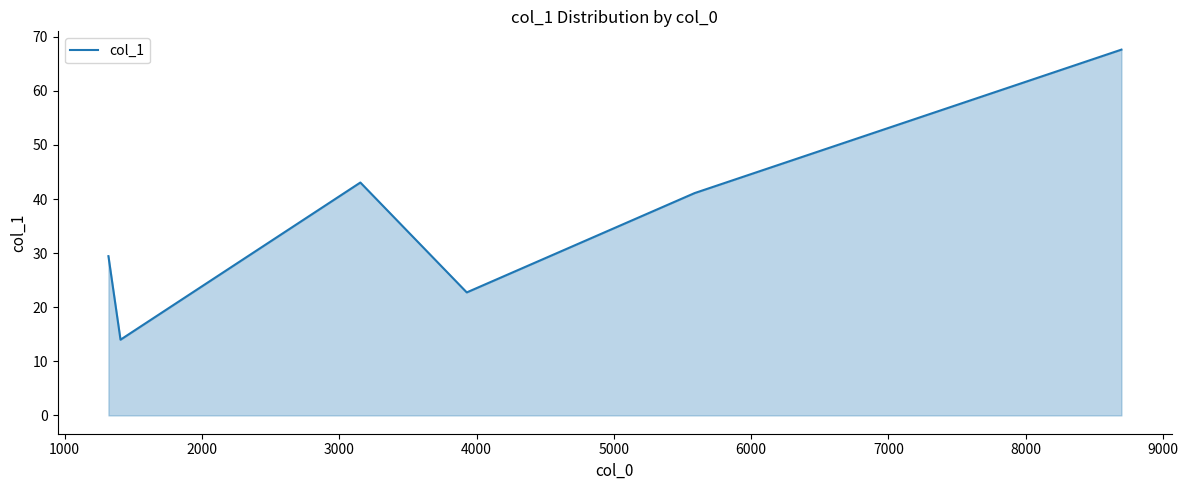

True or false: the data has more than 2 interior local peaks.

False